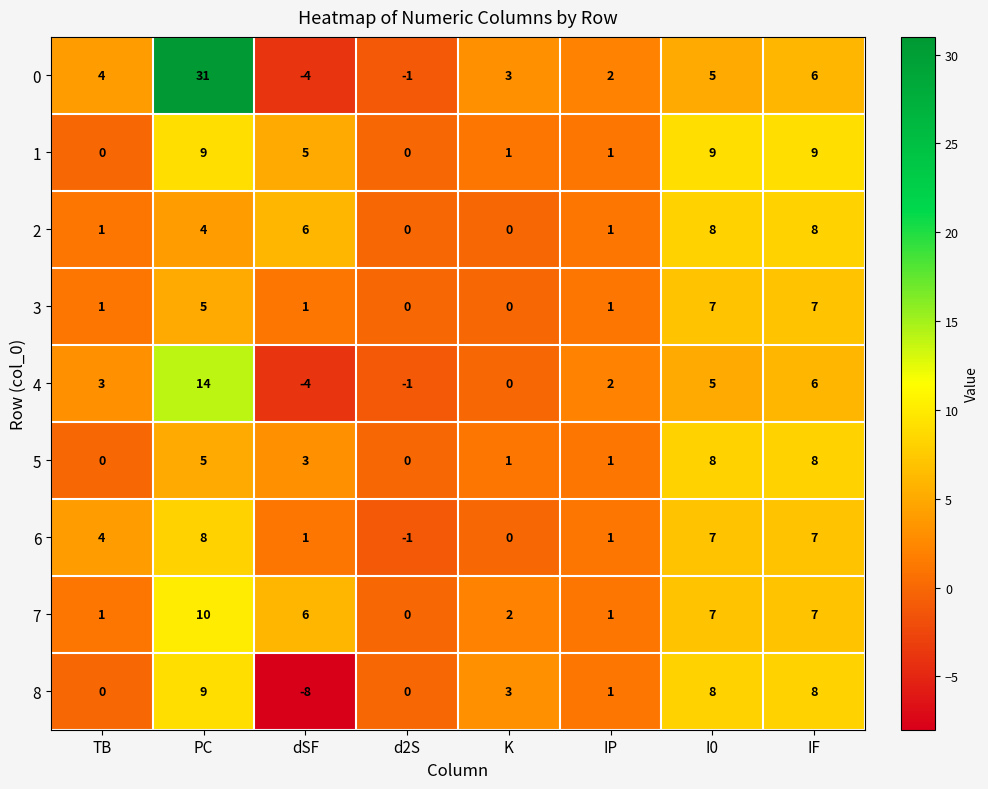

What is the spread (max minus min) of values at K?

3